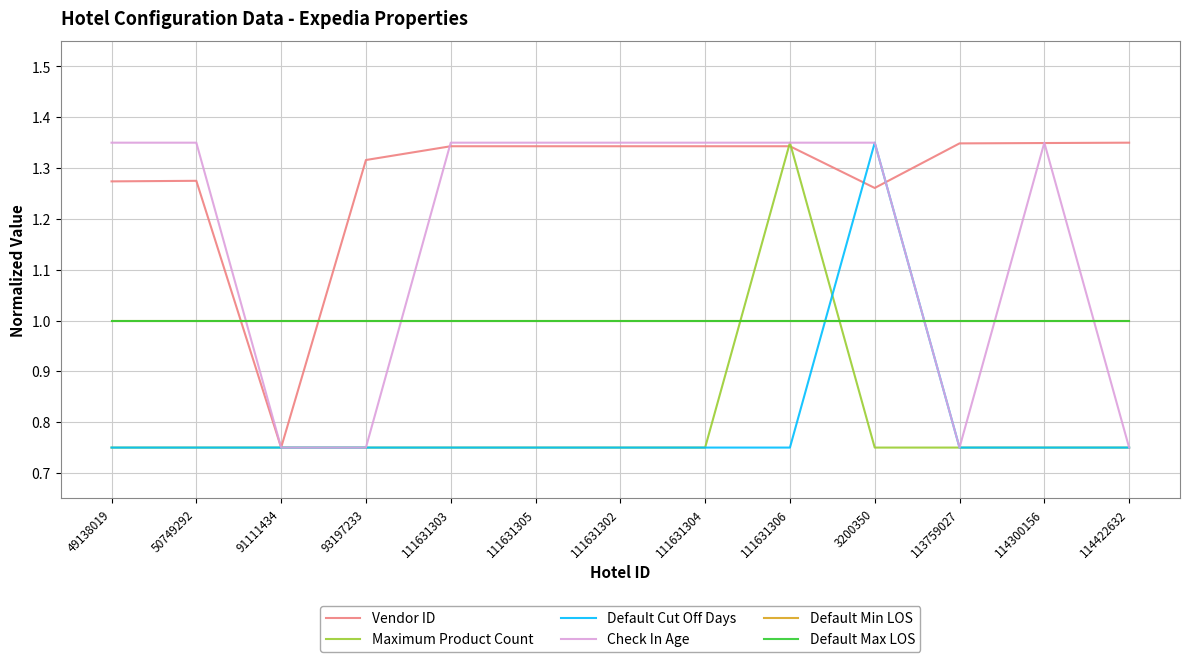

At which category does the chart reach its minimum across all series?

91111434